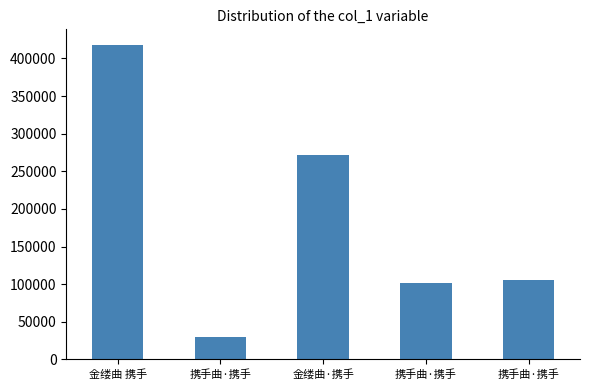

How many values are below 105000?

2